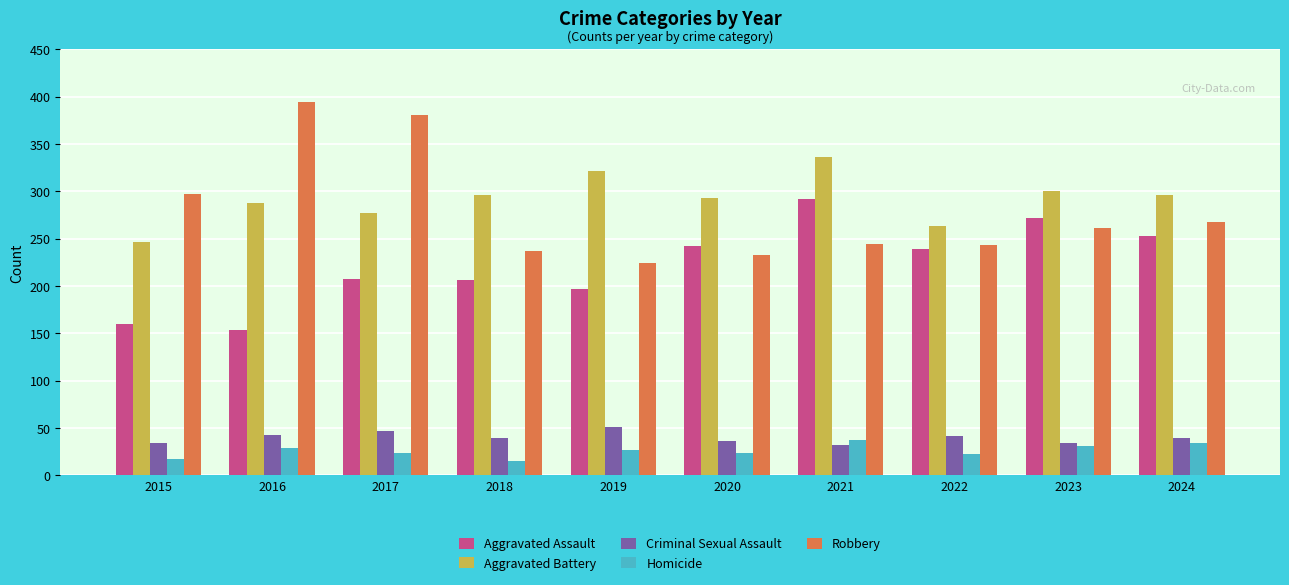

What is the value of the Homicide bar at the 9th from the left?

31